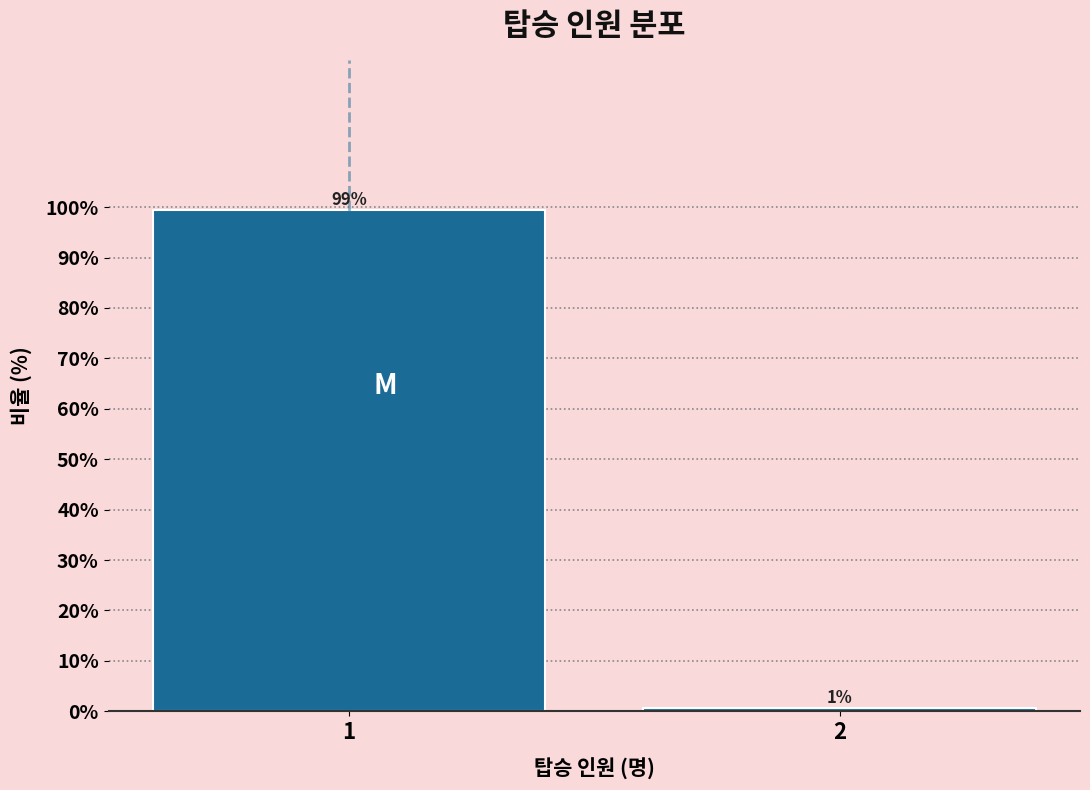

What value does the data have at 1?

99.4